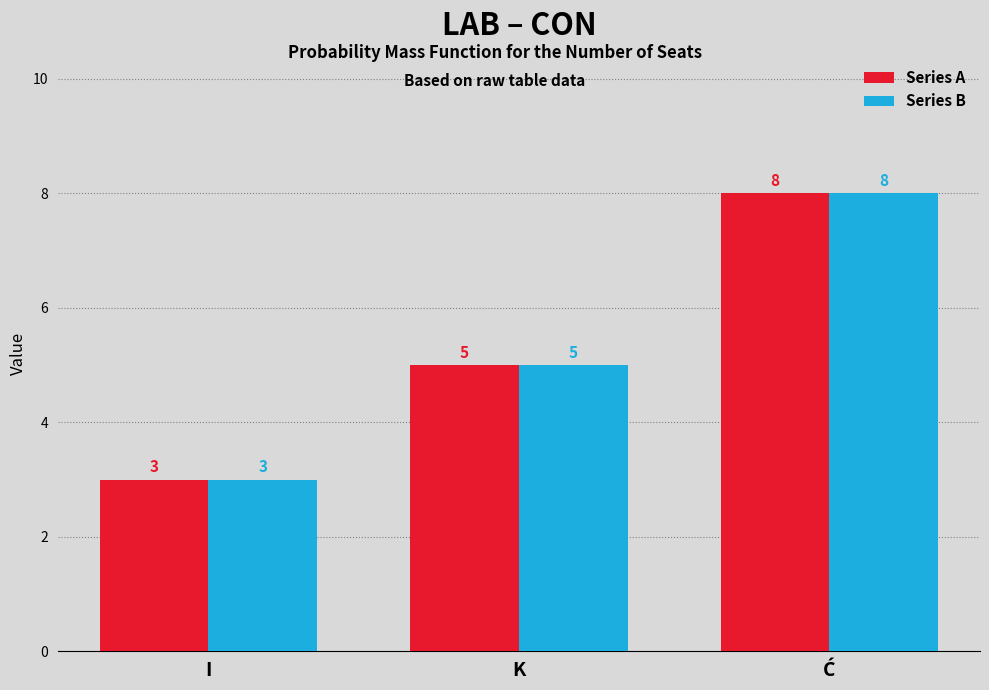

How many Series A values are between 3 and 8?

3